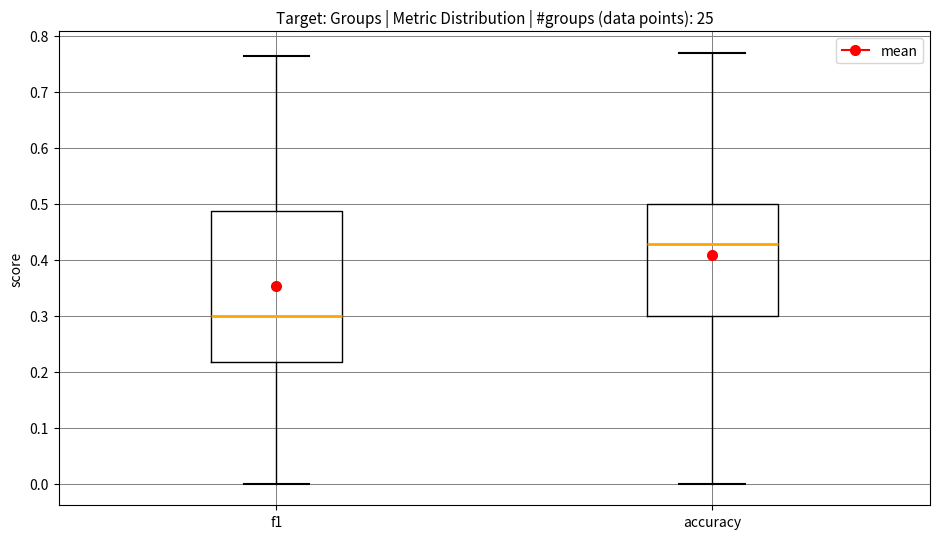

Which box has the highest median line?

accuracy